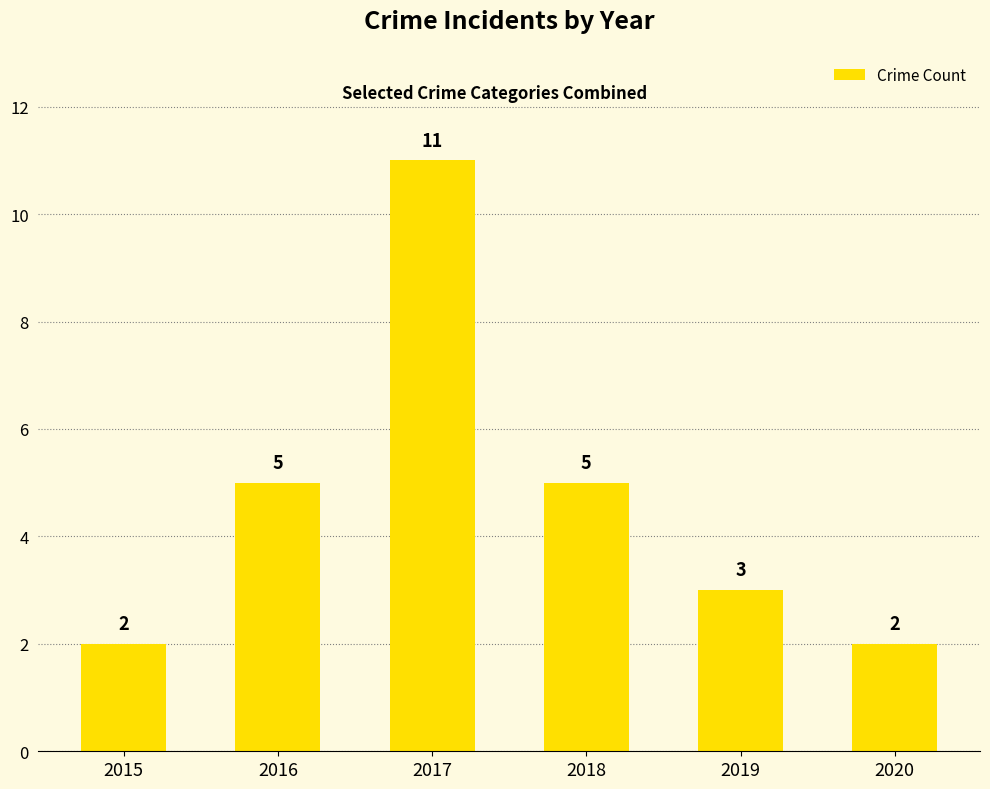

Which category has the highest value across all series?

2017